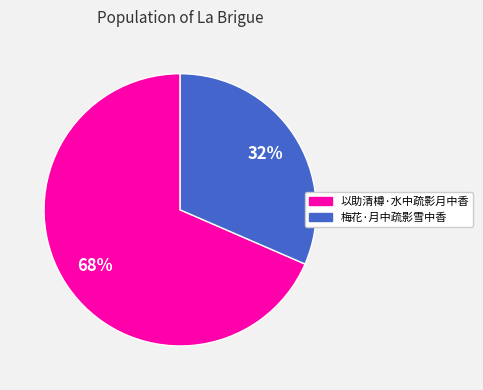

Which slice is the largest?

以助清樽·水中疏影月中香